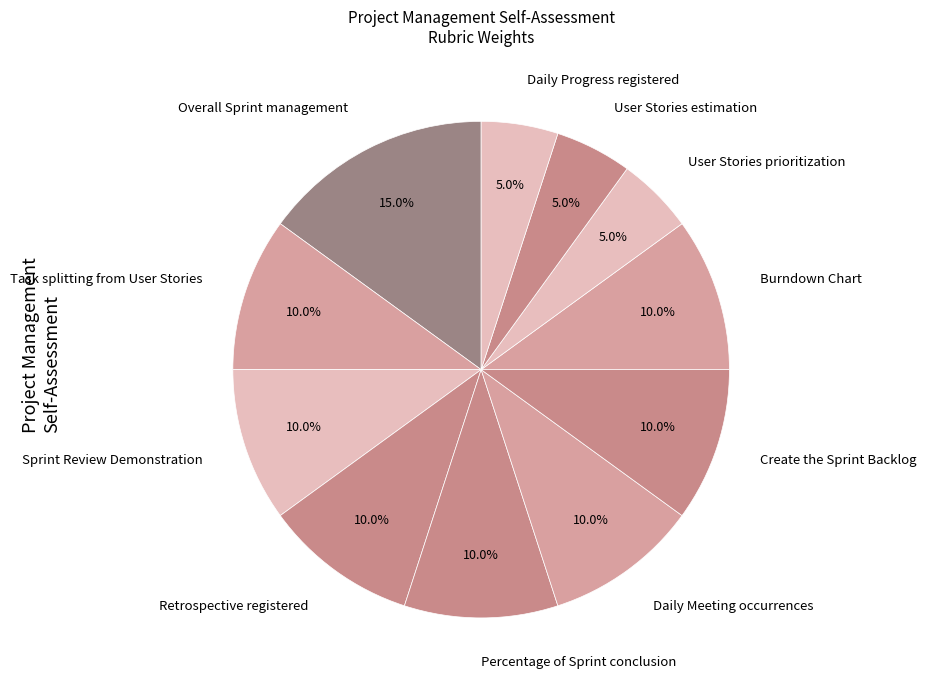

To the nearest percent, what portion does Daily Progress registered represent?

5%